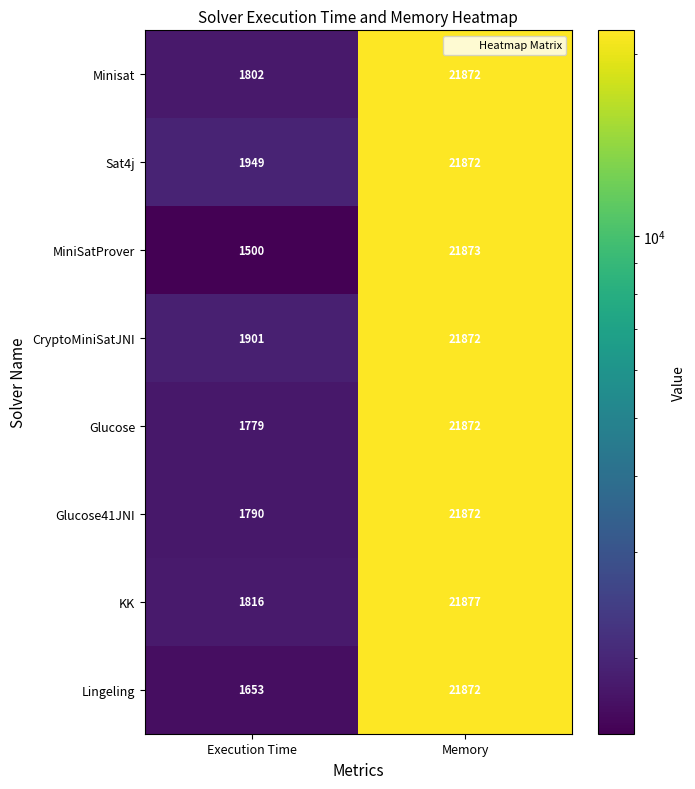

What is the smallest value displayed?

1500